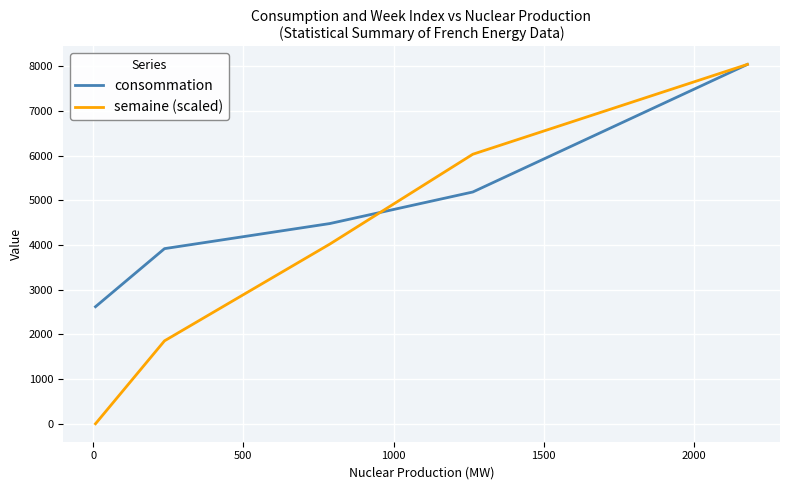

Which series has the largest total across all categories?

consommation